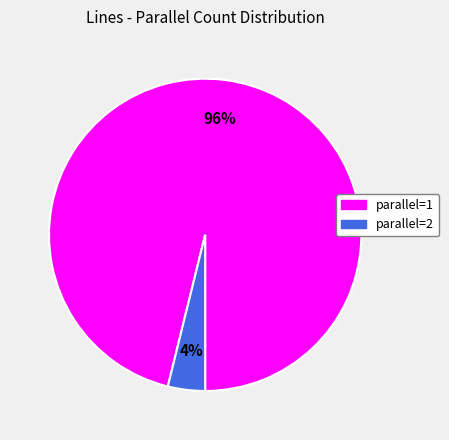

To the nearest percent, what is the difference between the largest and smallest slice percentages?

92%